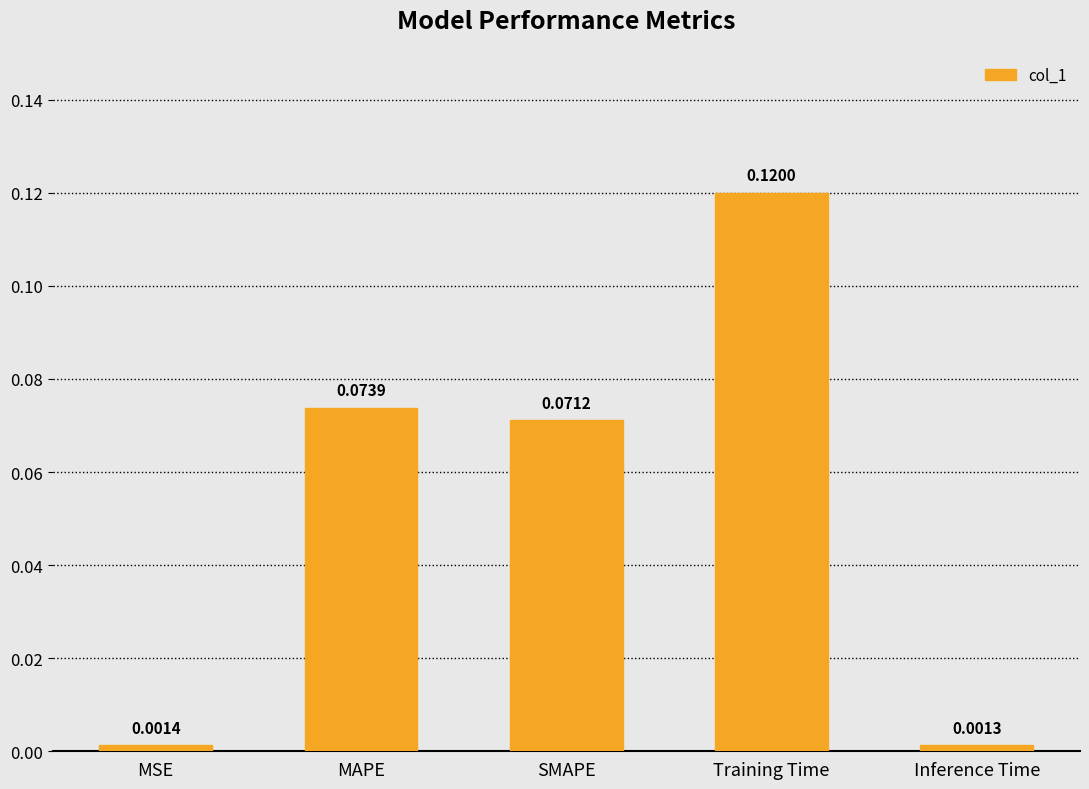

What is the label of the 5th bar from the right?

MSE